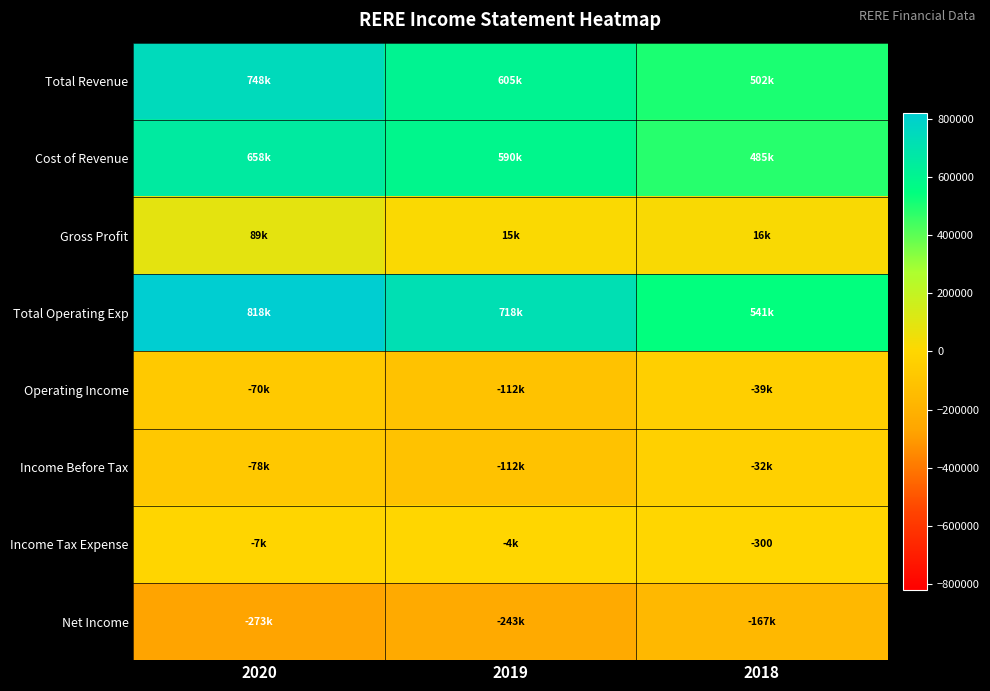

Between 2019 and 2018, which series saw the biggest shift?

Total Operating Exp